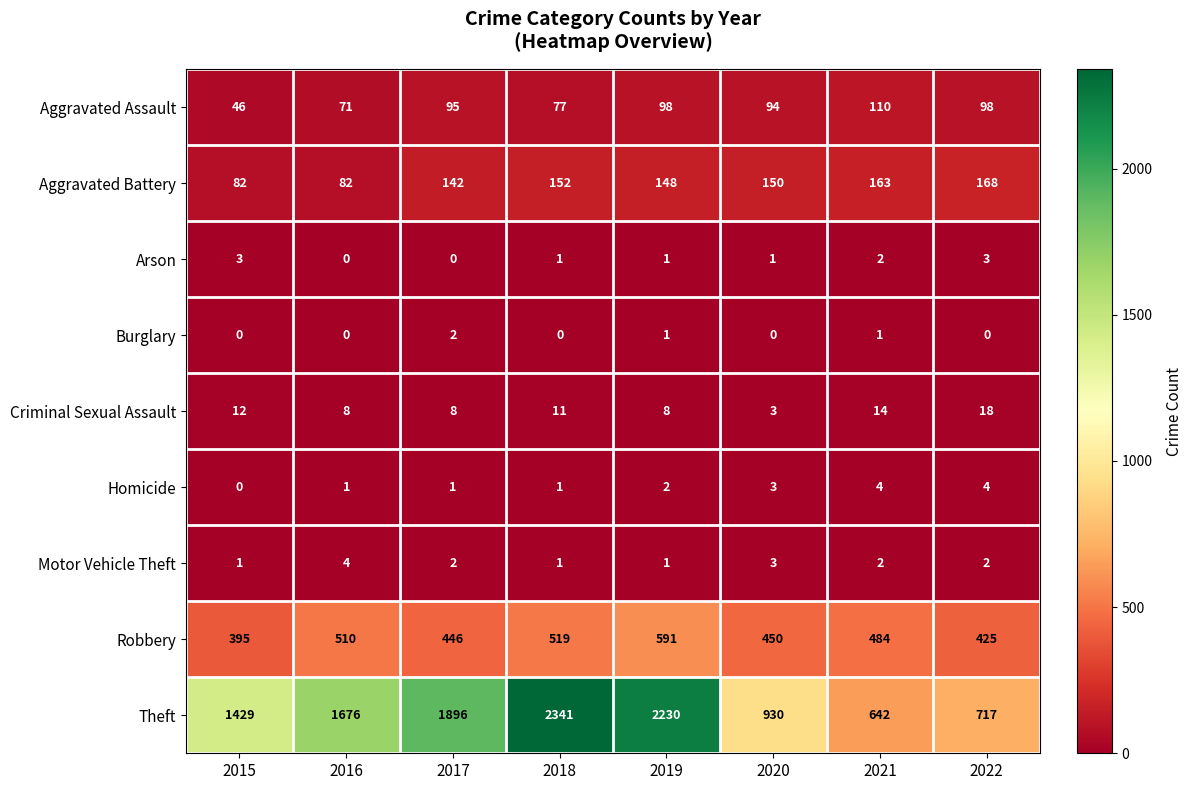

How many distinct data groups are displayed?

9